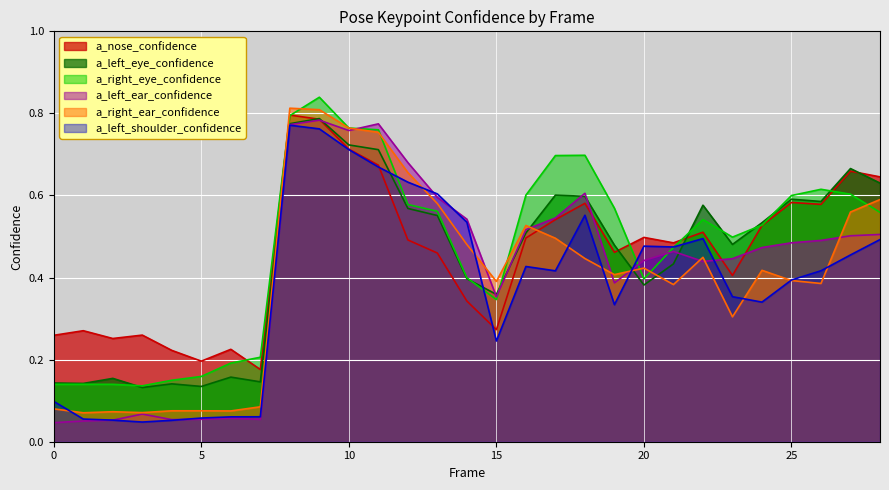

What is the spread (max minus min) of values at 1?

0.2